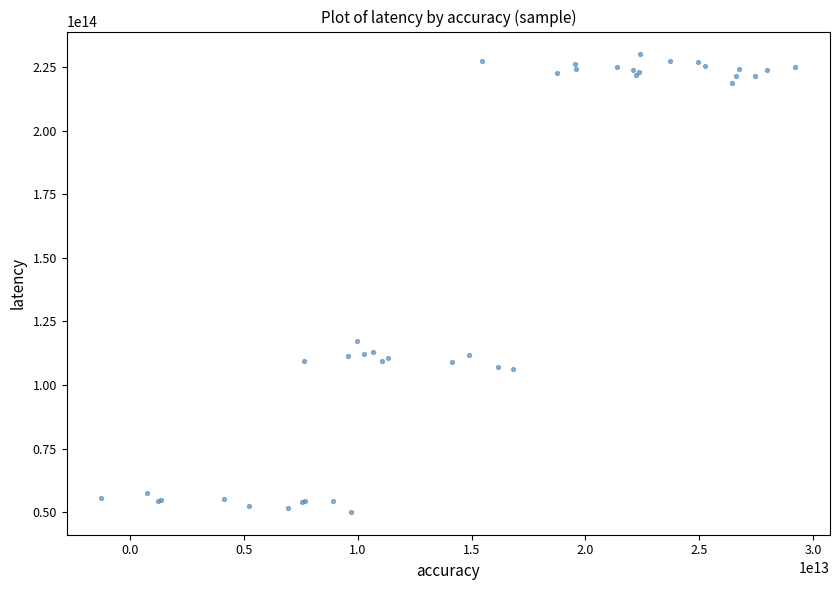

What Y value in the scatter plot is closest to 140050156640197?

117180660696923.1